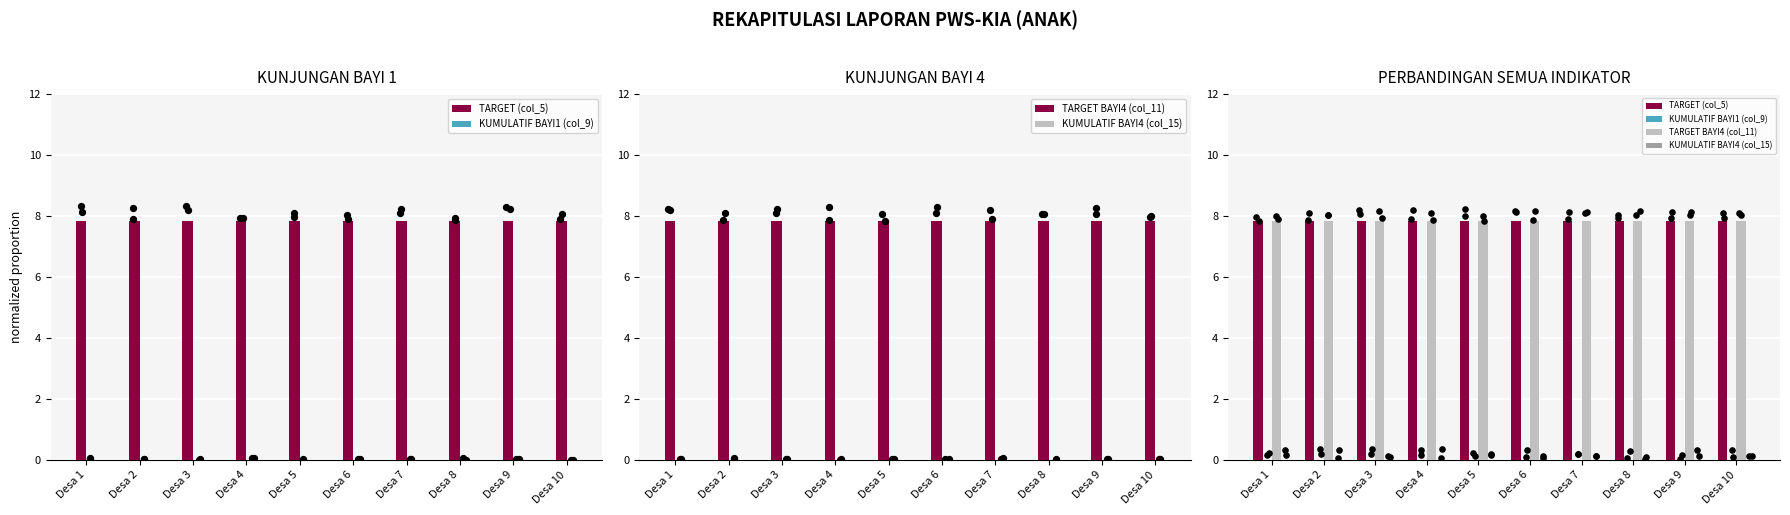

What are all the series names shown in the legend?

TARGET (col_5), KUMULATIF BAYI1 (col_9), TARGET BAYI4 (col_11), KUMULATIF BAYI4 (col_15)